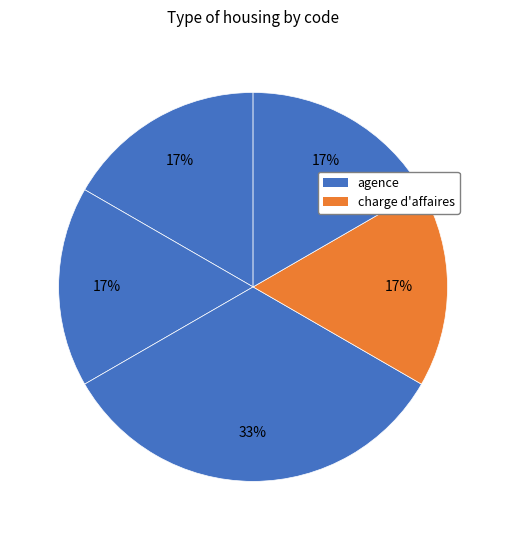

To the nearest percent, what is the difference between the largest and smallest slice percentages?

17%